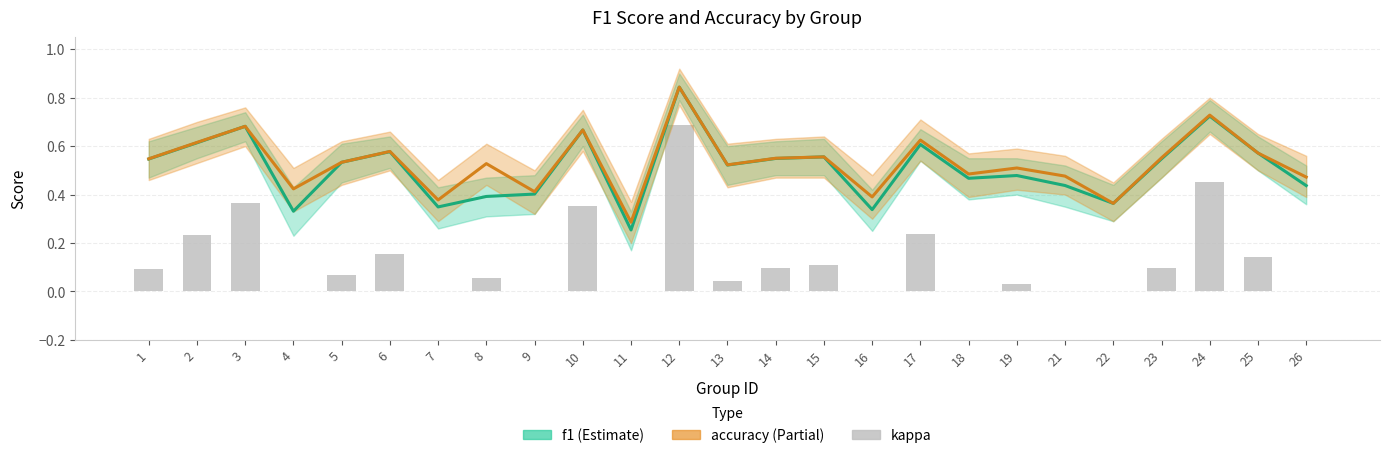

Are the bars horizontal?

No